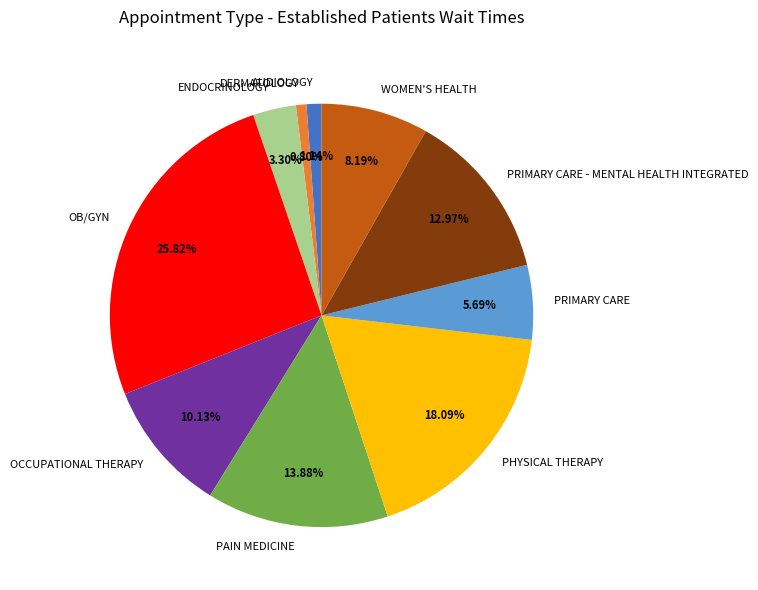

How many slices are in this pie chart?

10